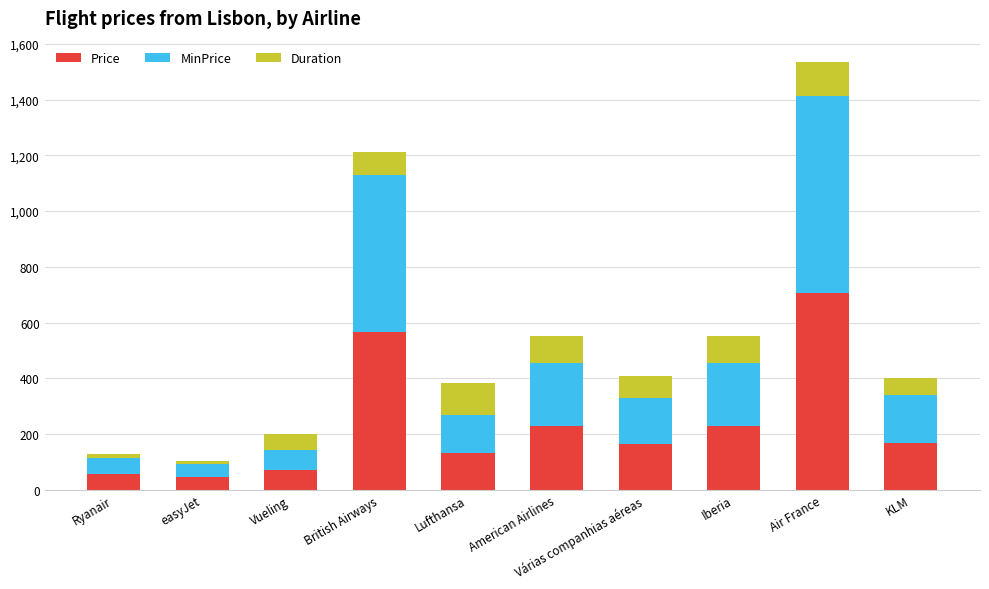

What is the maximum value for Price?

706.1